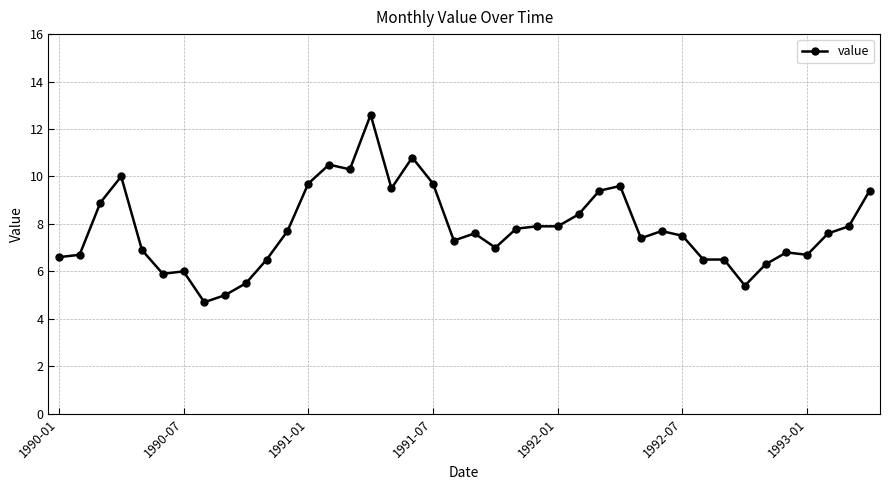

What is the minimum value shown in the chart?

4.7